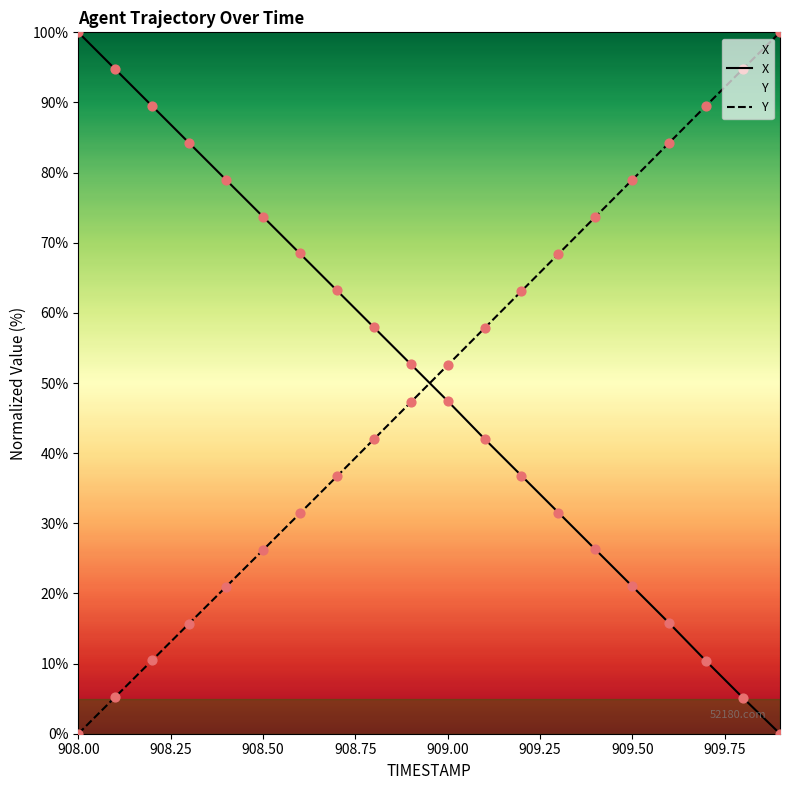

Which series has the largest Y range (max minus min)?

X